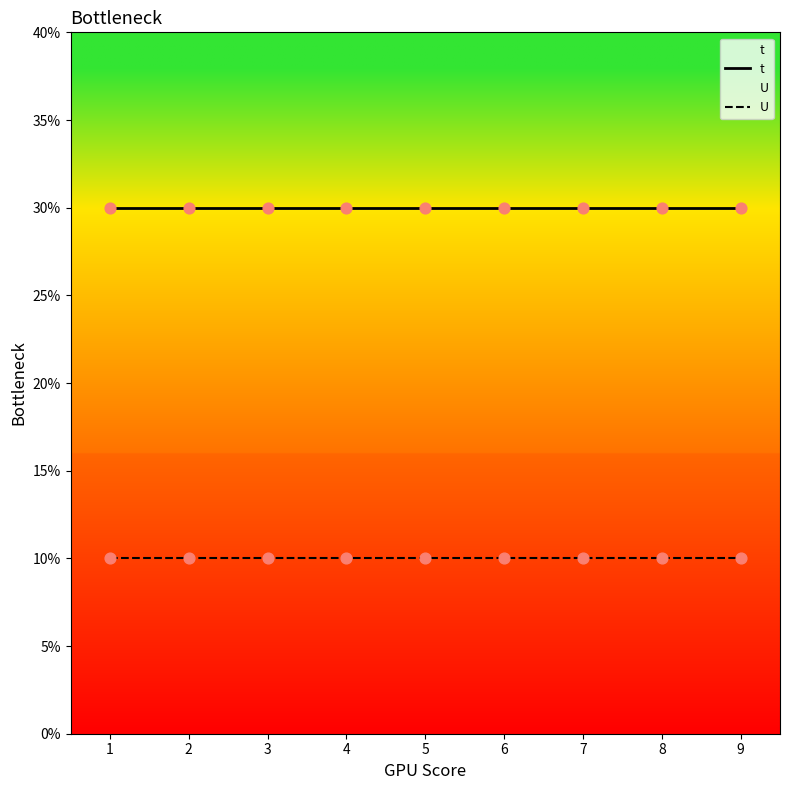

Which series has the largest Y range (max minus min)?

t